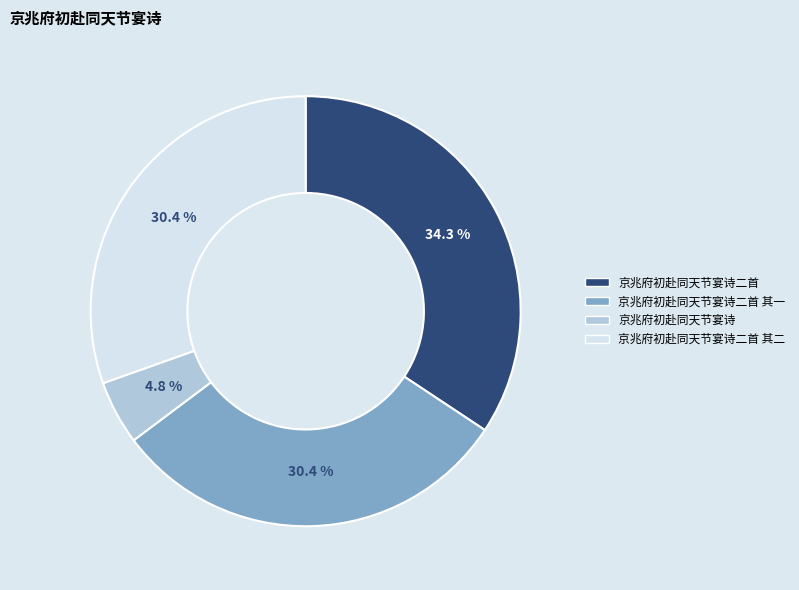

Is there a majority slice in this chart?

No